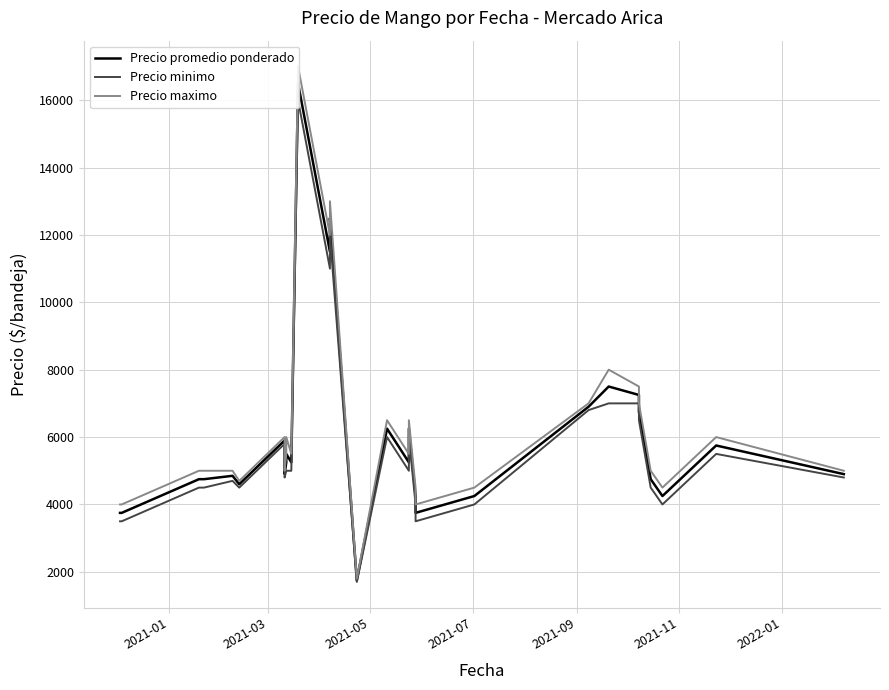

At 2021-03, list the series in order from smallest to largest.

Precio minimo, Precio promedio ponderado, Precio maximo